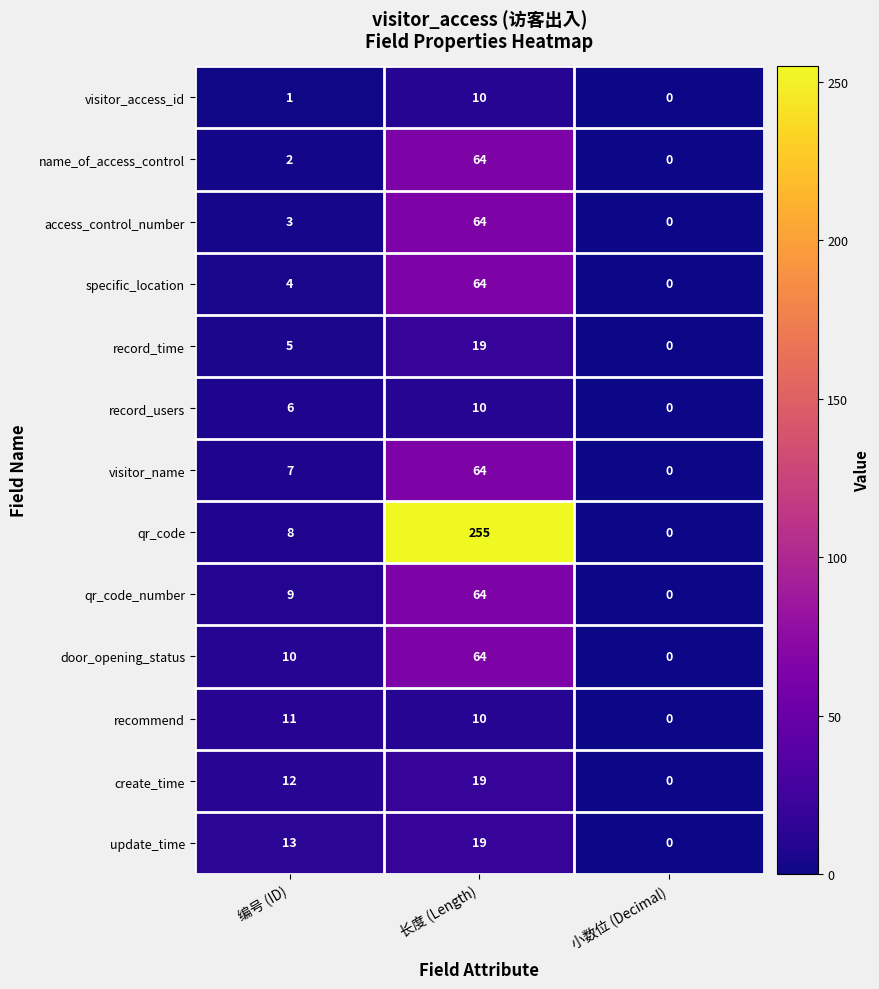

At which category is the sum across all series the highest?

长度 (Length)